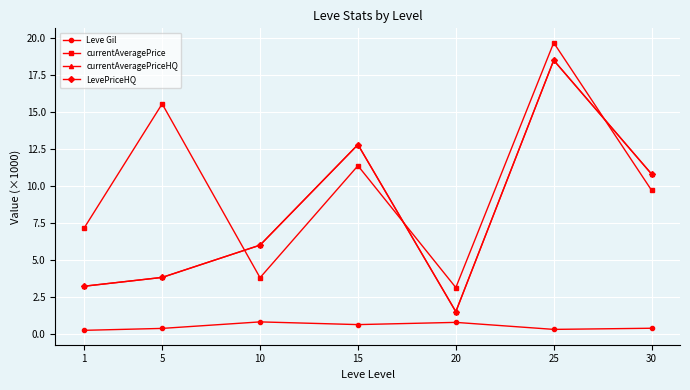

Does the chart have visible grid lines?

Yes